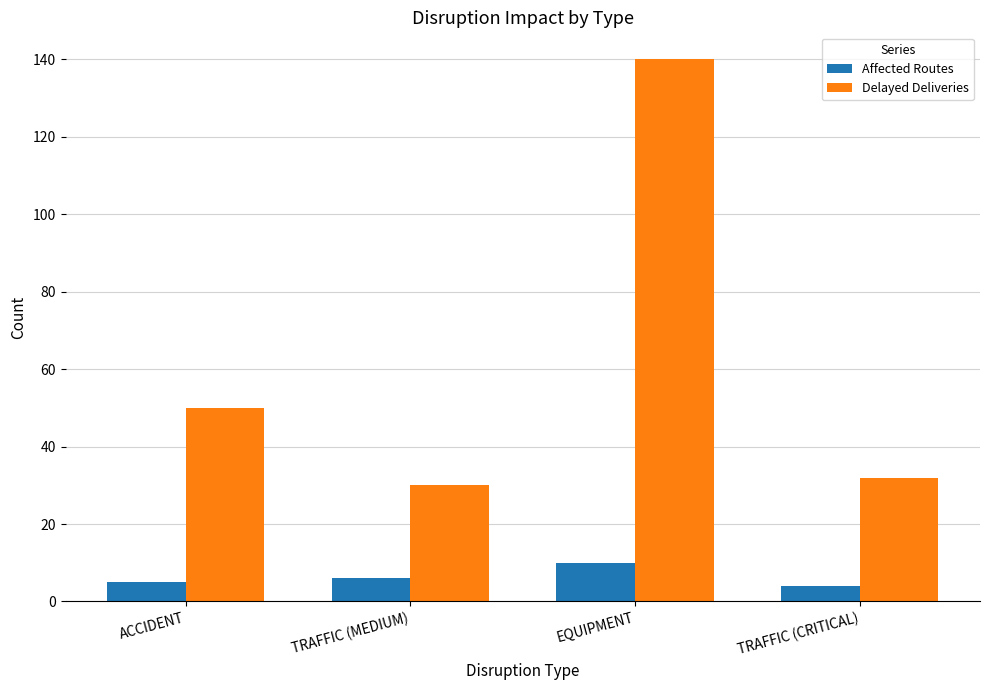

Reading left to right, transcribe all the data shown in this chart.

Affected Routes: 5	6	10	4
Delayed Deliveries: 50	30	140	32